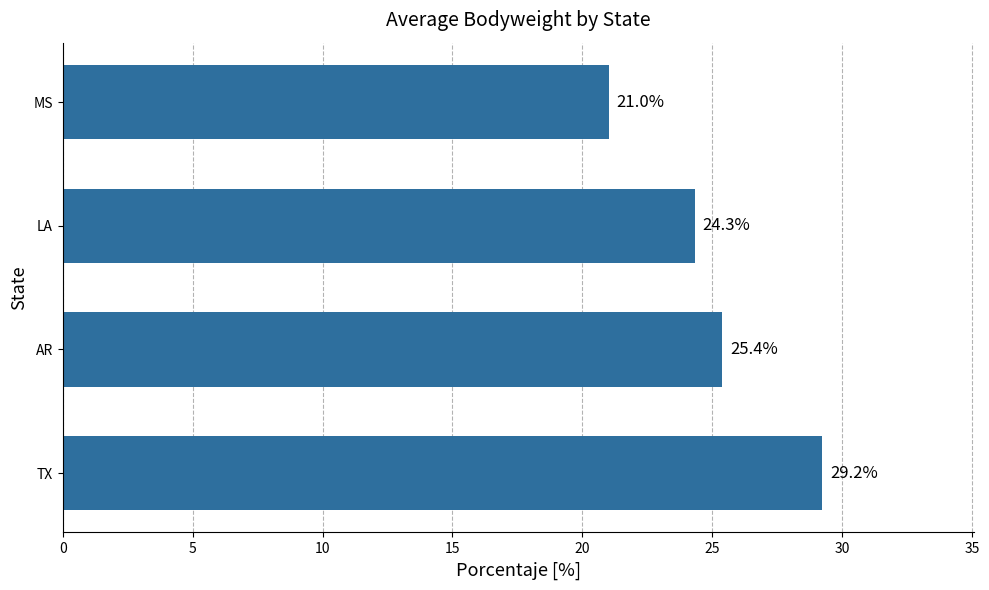

How many data points are less than 25?

2